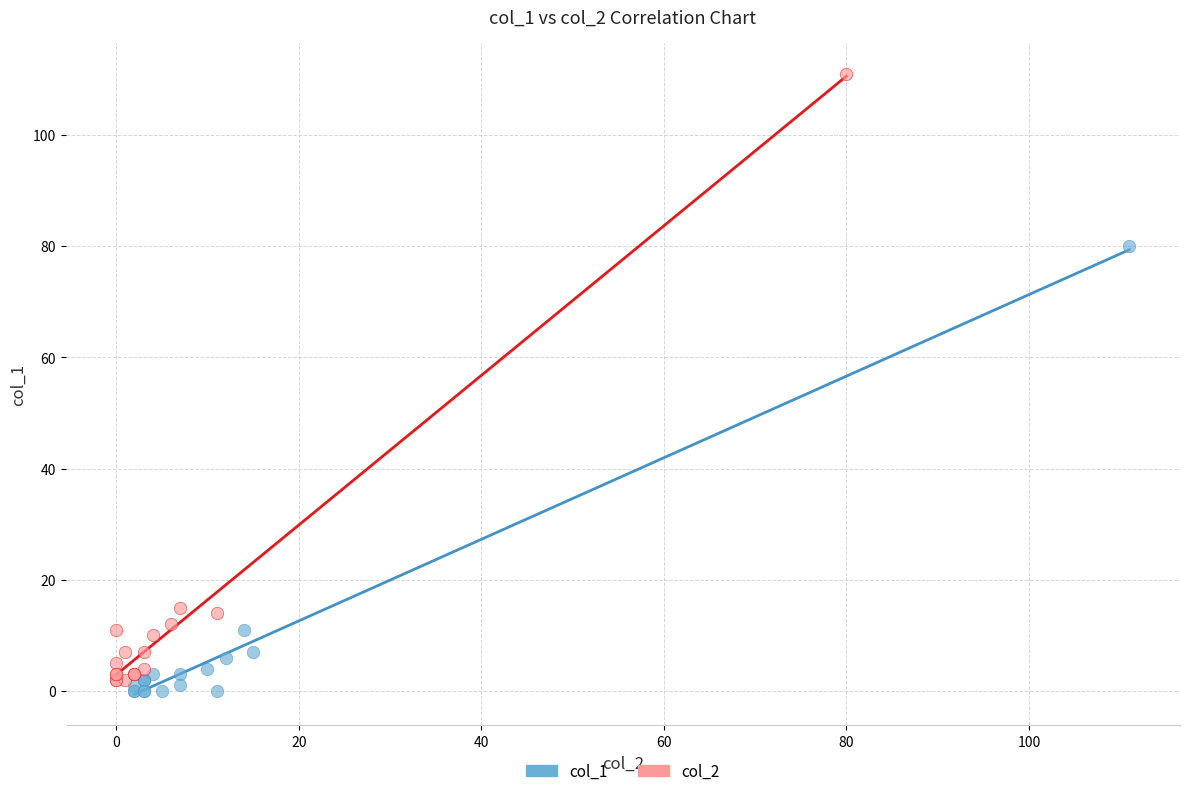

Which series has the widest spread of Y values?

col_2